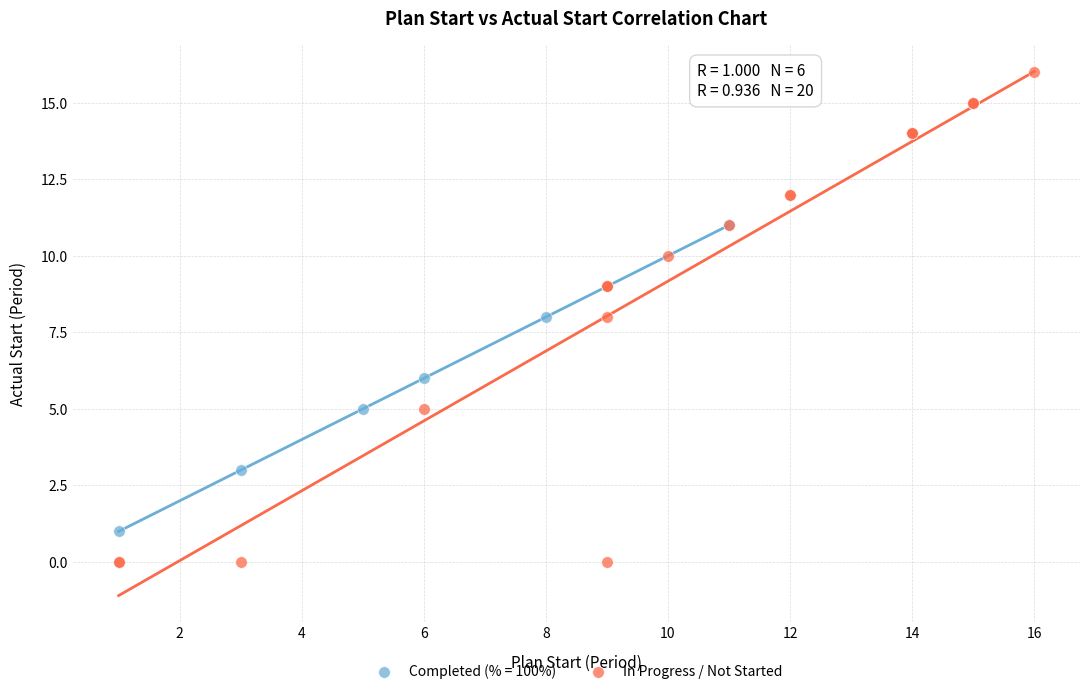

Which series has the largest Y range (max minus min)?

In Progress / Not Started